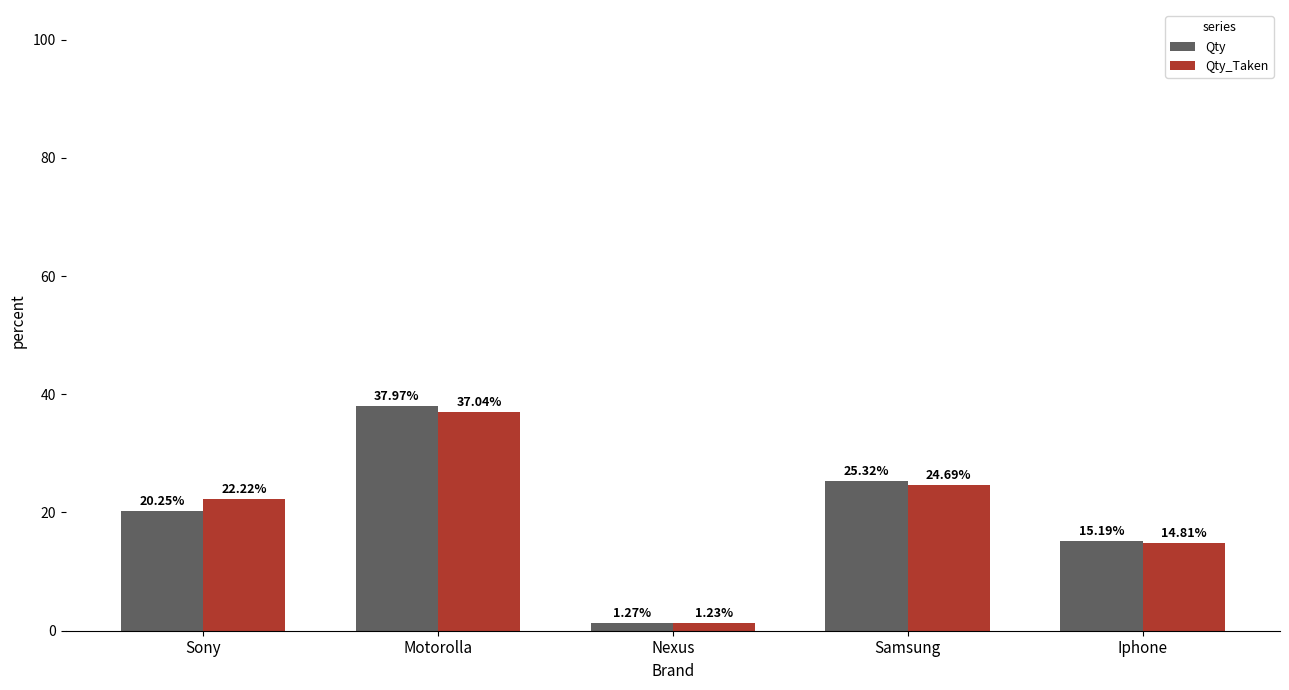

Which label corresponds to the largest value in the chart?

Motorolla